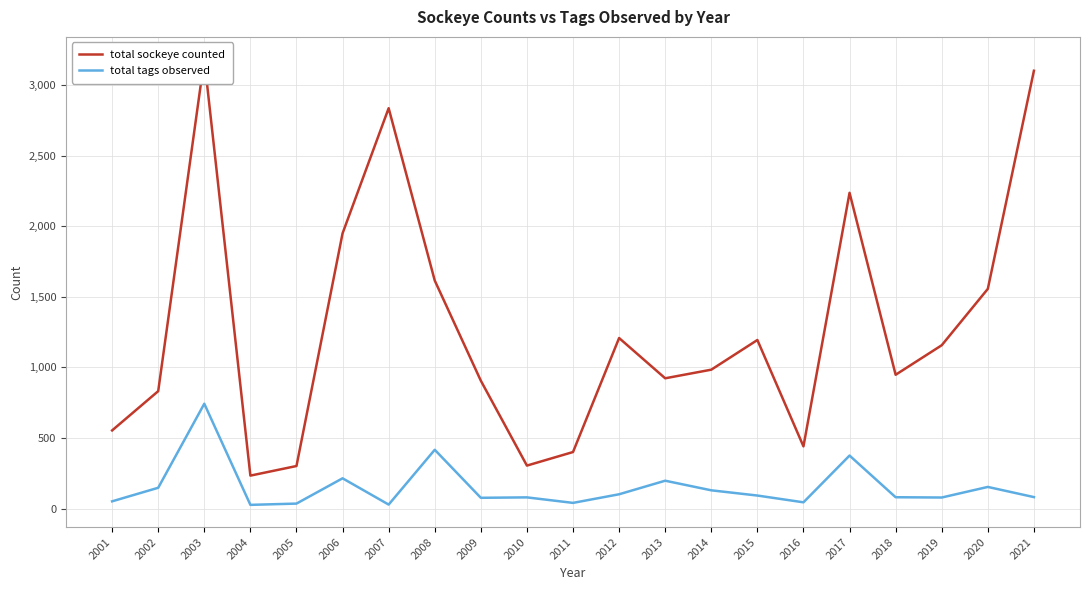

How many interior local peaks does the total sockeye counted series have?

5